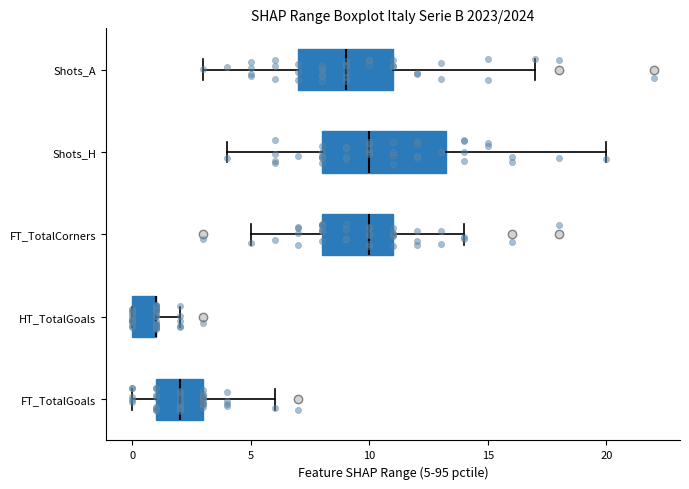

Reading bottom to top, read every box against the x-axis: the position of its median line, the range the box covers, and the ends of its whiskers. The values are not printed on the chart, so give them approximately, as read against the axis.

FT_TotalGoals: median 2.0, box 1.0 to 3.0, whiskers 0.0 to 6.0
HT_TotalGoals: median 1.0 (drawn on the box's right edge), box 0.0 to 1.0, whiskers 0.0 to 2.0
FT_TotalCorners: median 10.0, box 8.0 to 11.0, whiskers 5.0 to 14.0
Shots_H: median 10.0, box 8.0 to 13.5, whiskers 4.0 to 20.0
Shots_A: median 9.0, box 7.0 to 11.0, whiskers 3.0 to 17.0